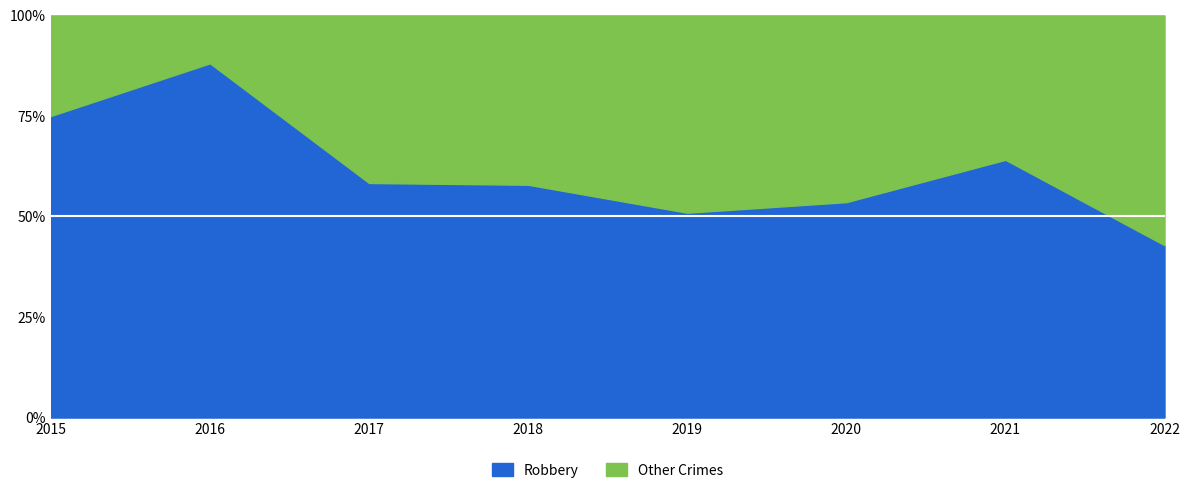

Where does the Robbery series first go above 24?

2016